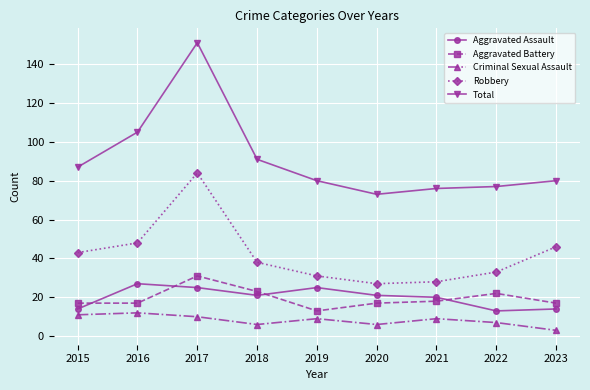

Where does the Criminal Sexual Assault series first go above 9?

2015